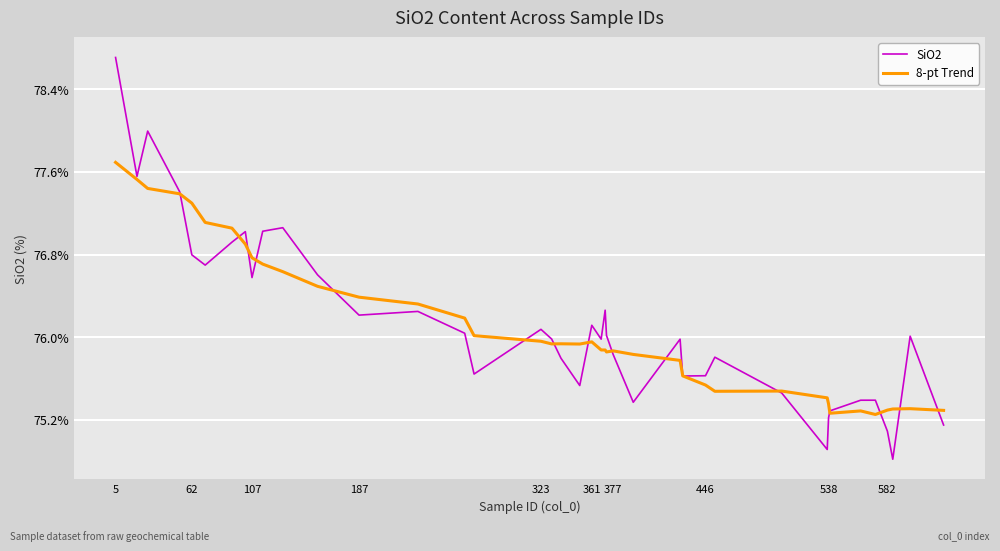

Rank the series by their maximum value, from highest to lowest.

SiO2, 8-pt Trend